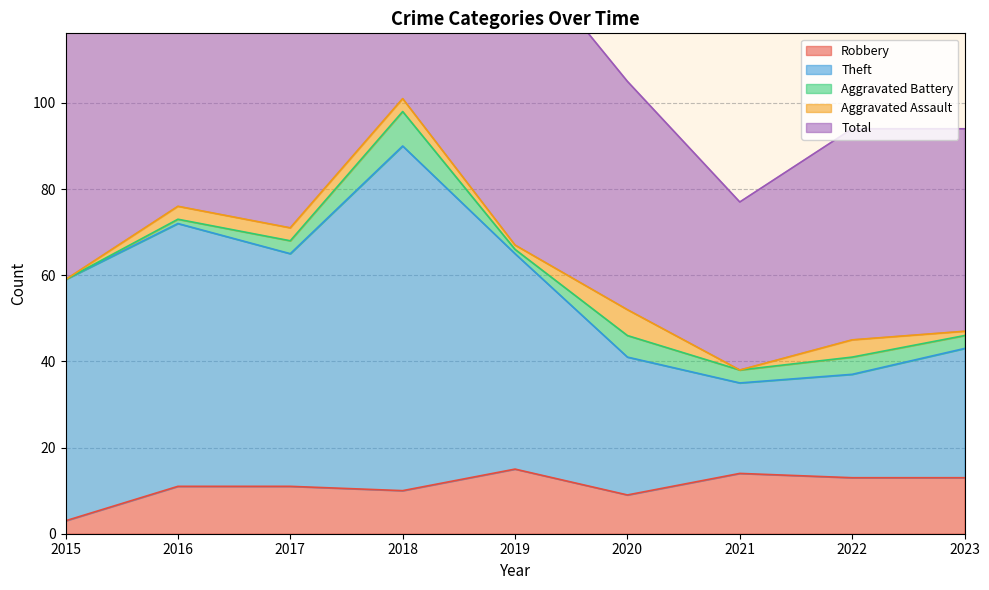

How many interior local valleys does the Total series have?

2